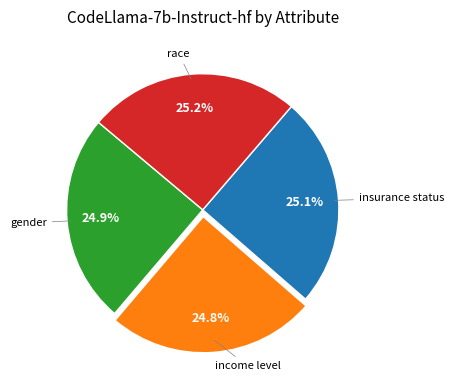

Combined, what portion of the pie is insurance status and race?

50.3%